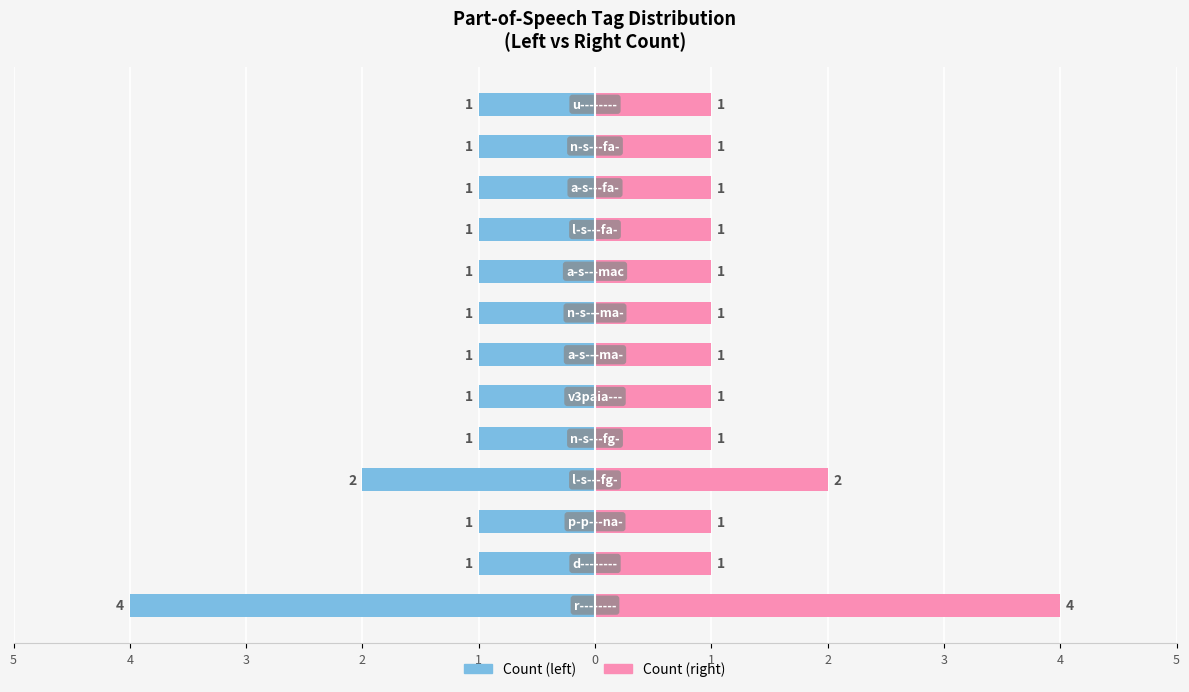

How many distinct data groups are displayed?

2